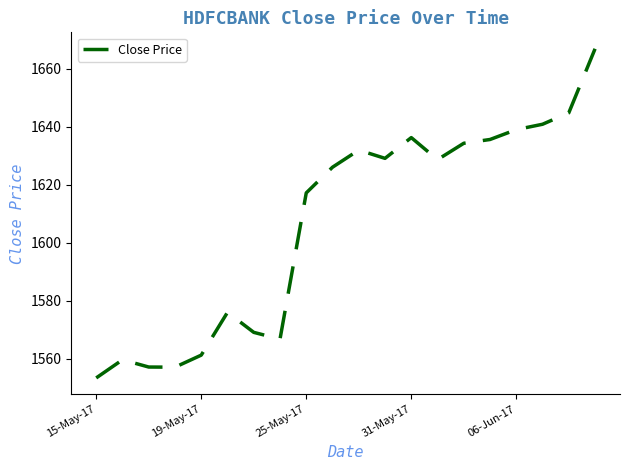

What is the minimum value shown in the chart?

1553.4